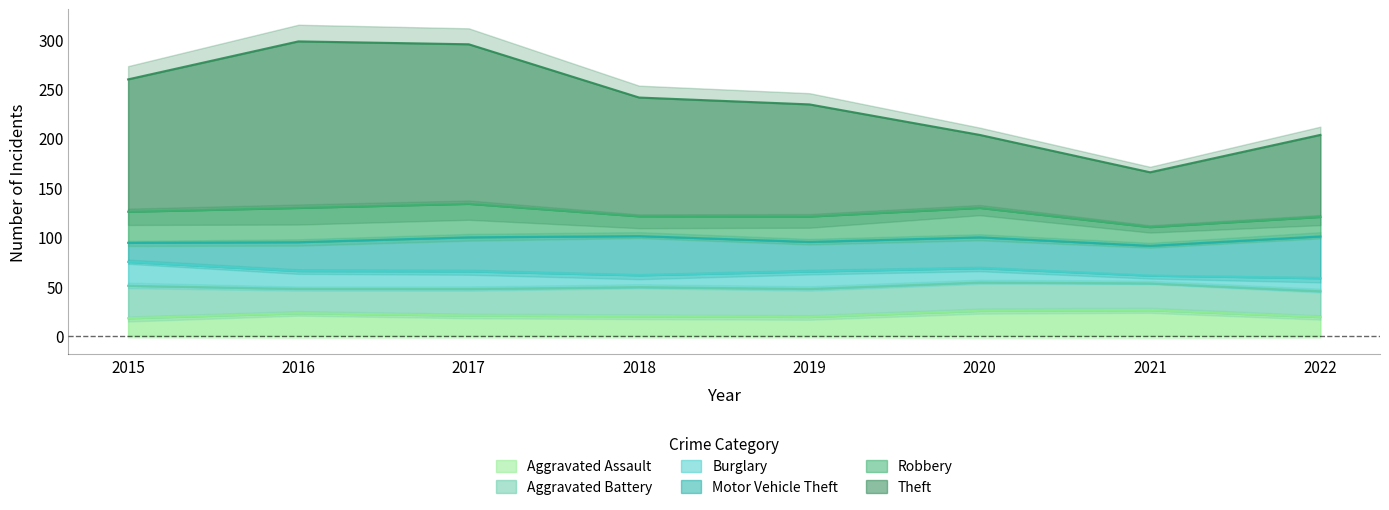

Which has a higher value, 2022 or 2015?

2022